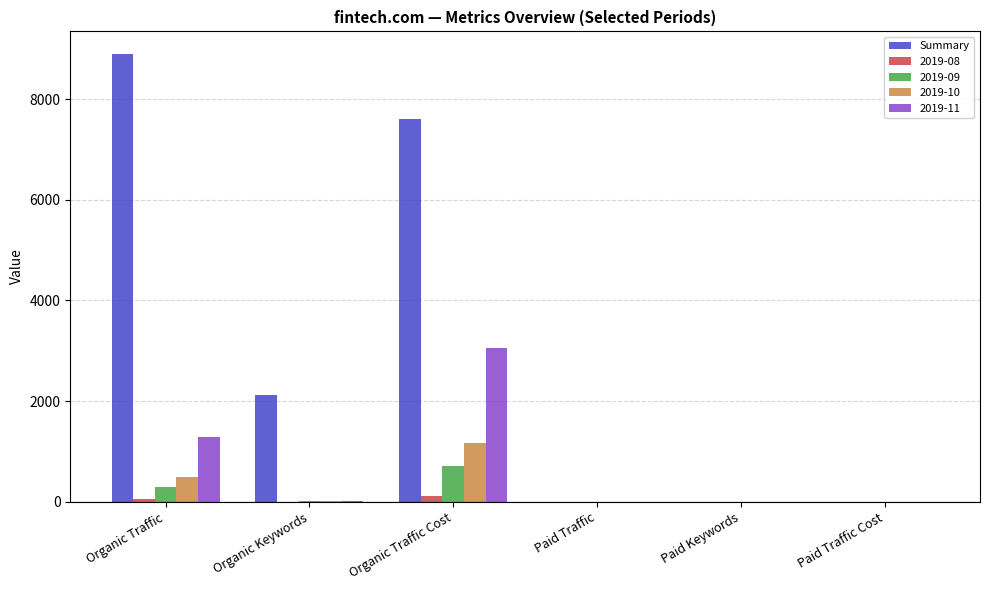

Which series has the largest total across all categories?

Summary